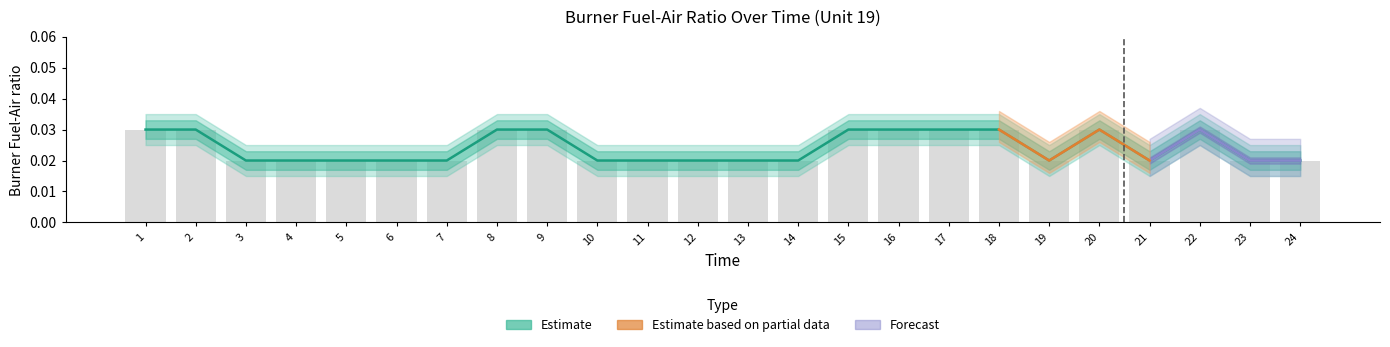

Rank the categories by Burner Fuel-Air ratio value from lowest to highest.

3, 4, 5, 6, 7, 10, 11, 12, 13, 14, 19, 21, 23, 24, 1, 2, 8, 9, 15, 16, 17, 18, 20, 22